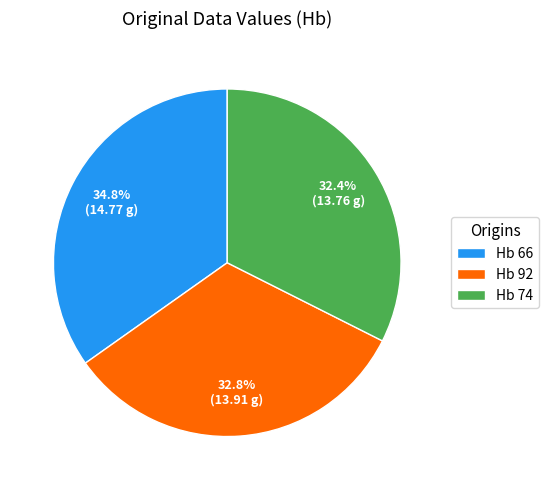

To the nearest percent, what is the average slice percentage?

33%